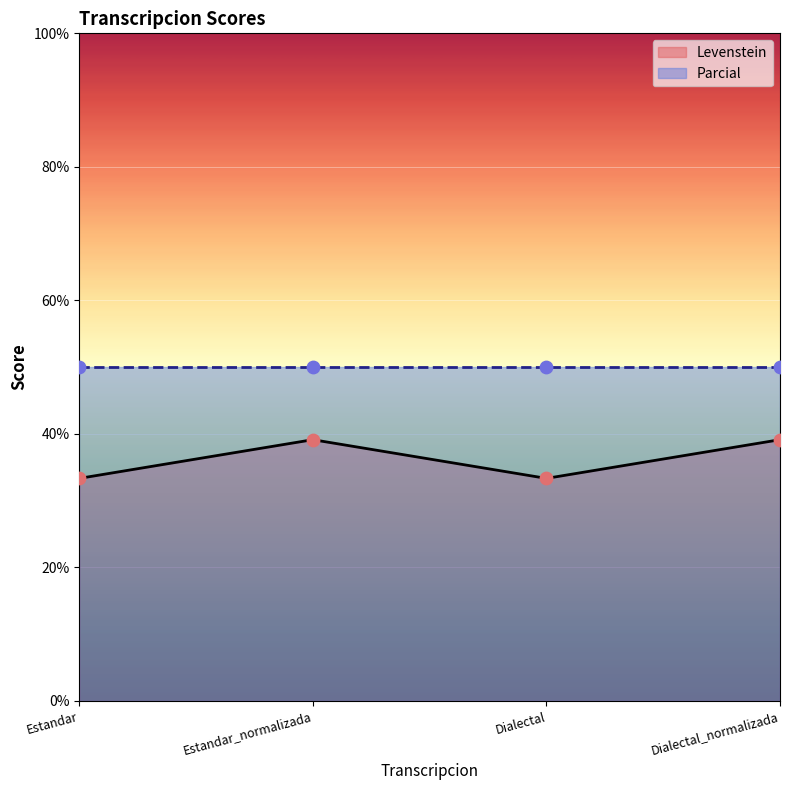

Approximately how many times larger is the value at Dialectal compared to Estandar?

1.0